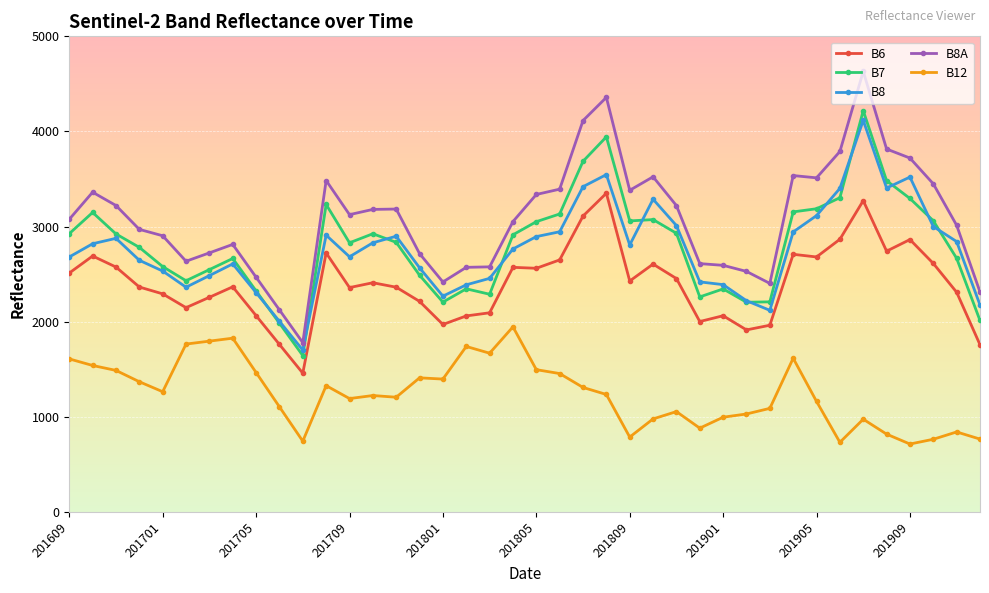

What is the smallest value displayed?

713